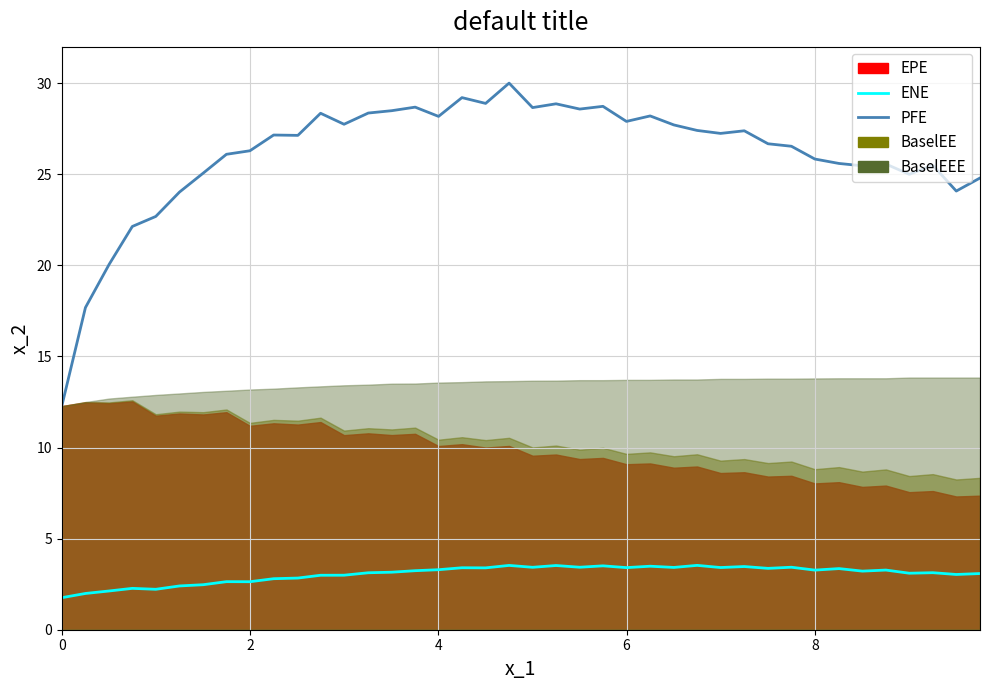

How many values in the ENE series exceed 3?

27